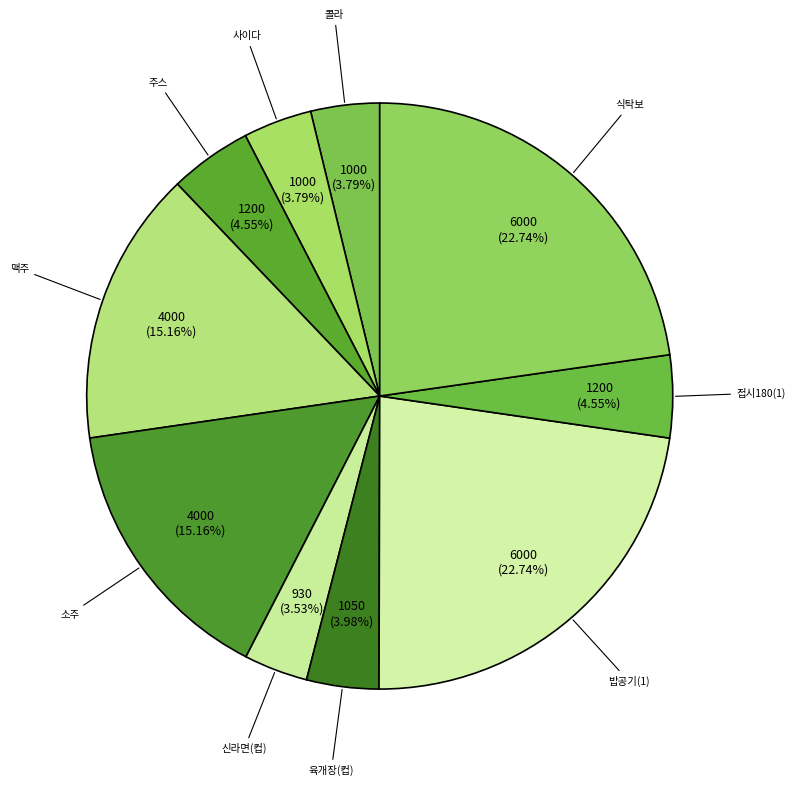

Do 사이다 and 접시180(1) together represent more than half of the pie?

No